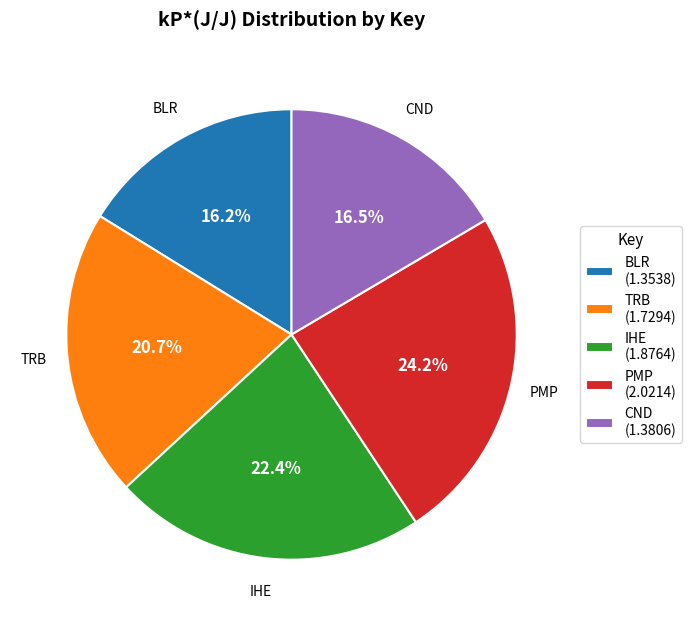

Do IHE (1.8764) and TRB (1.7294) together represent more than half of the pie?

No